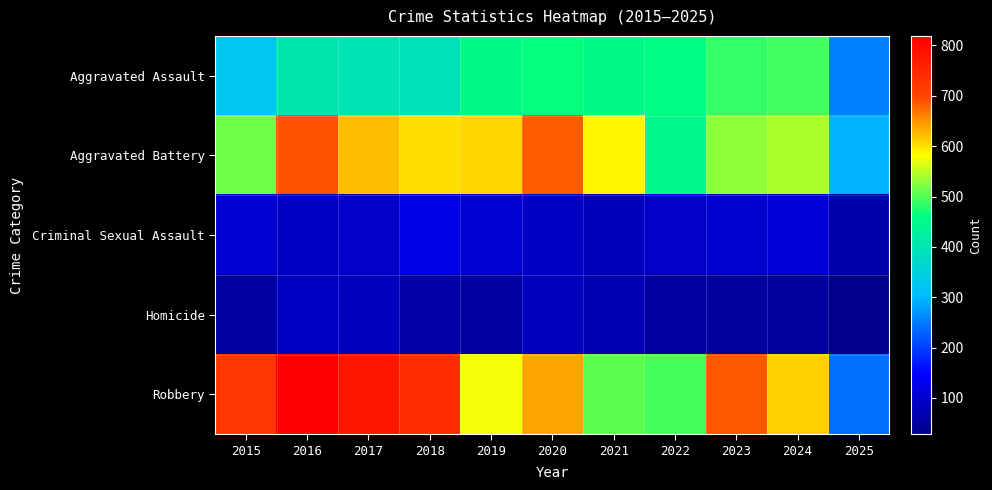

How many data points does each series have?

11